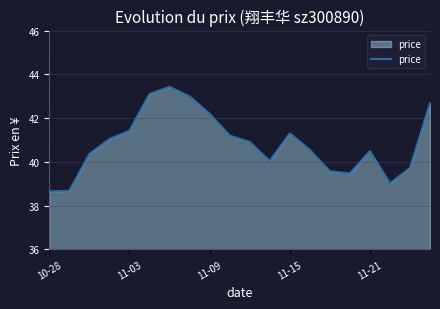

What is the greatest value displayed?

43.4